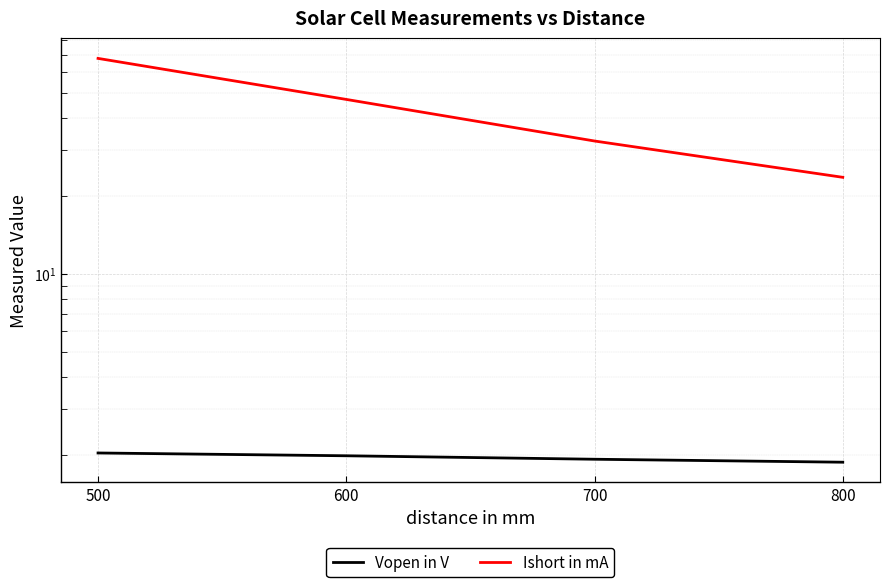

True or false: Vopen in V and Ishort in mA intersect in this chart.

False